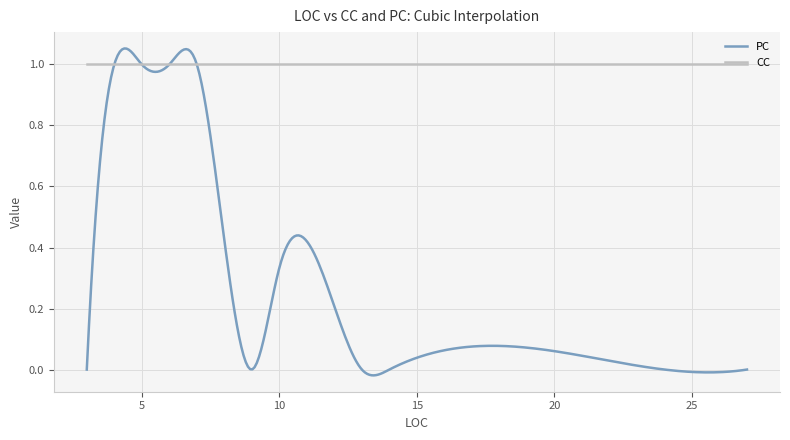

List the series in order of their overall mean, lowest first.

PC, CC